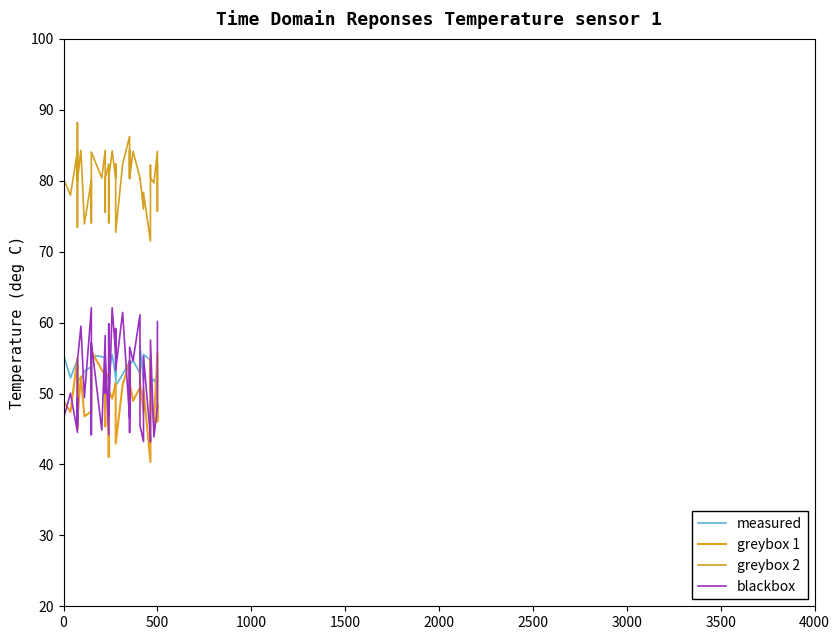

What is the greatest value displayed?

88.2